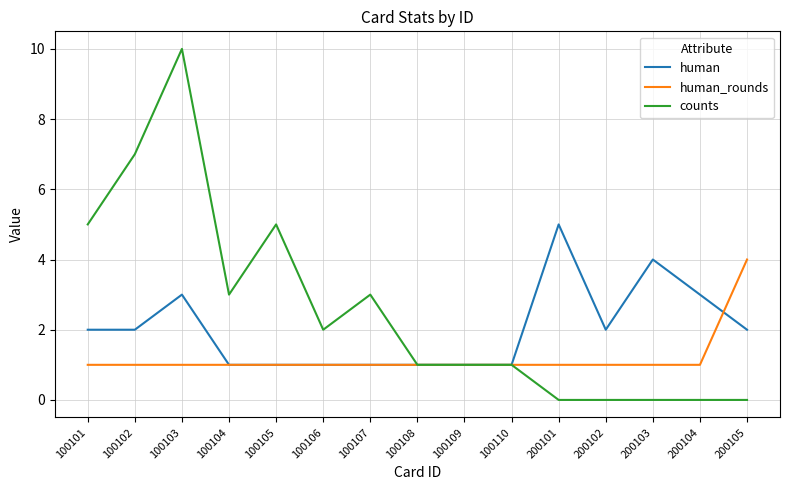

At which category is the sum across all series the highest?

100103